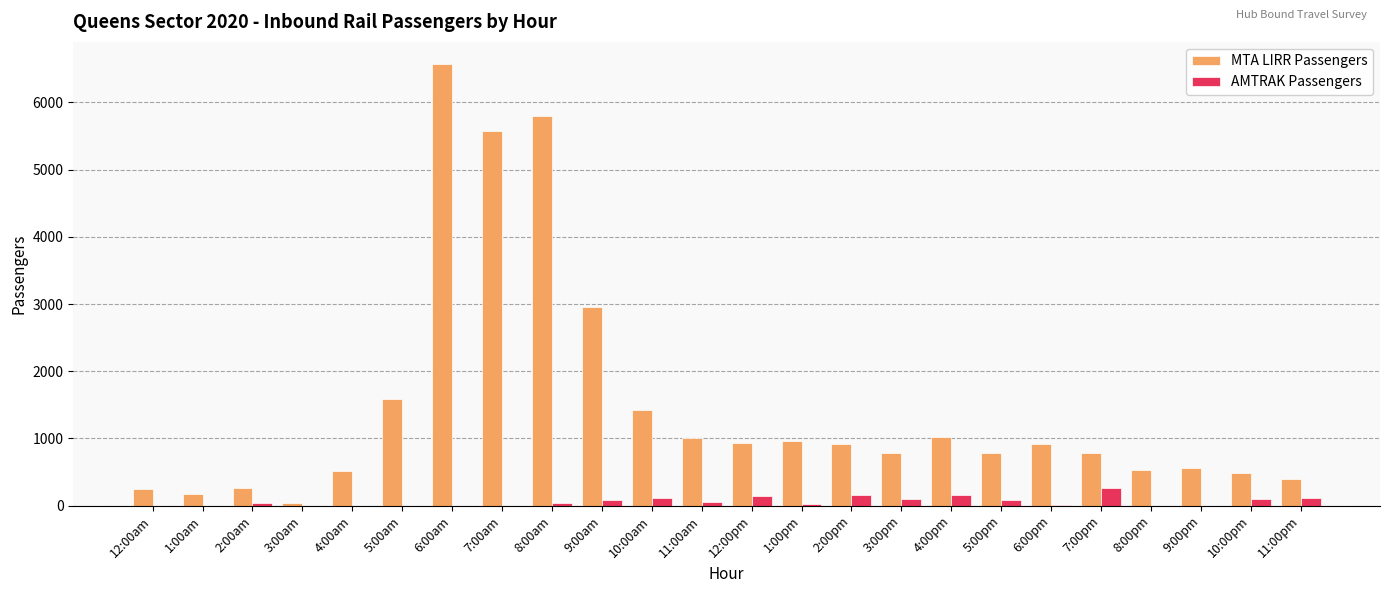

Are the bars horizontal?

No